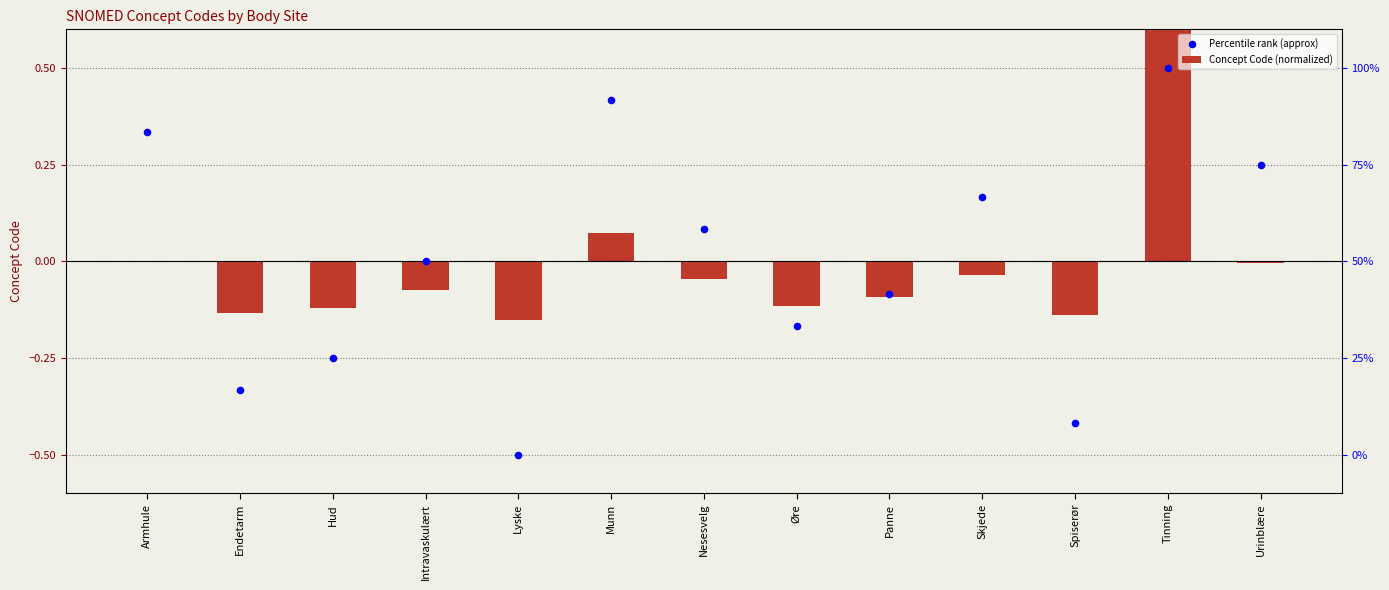

At which category is the sum across all series the highest?

Tinning